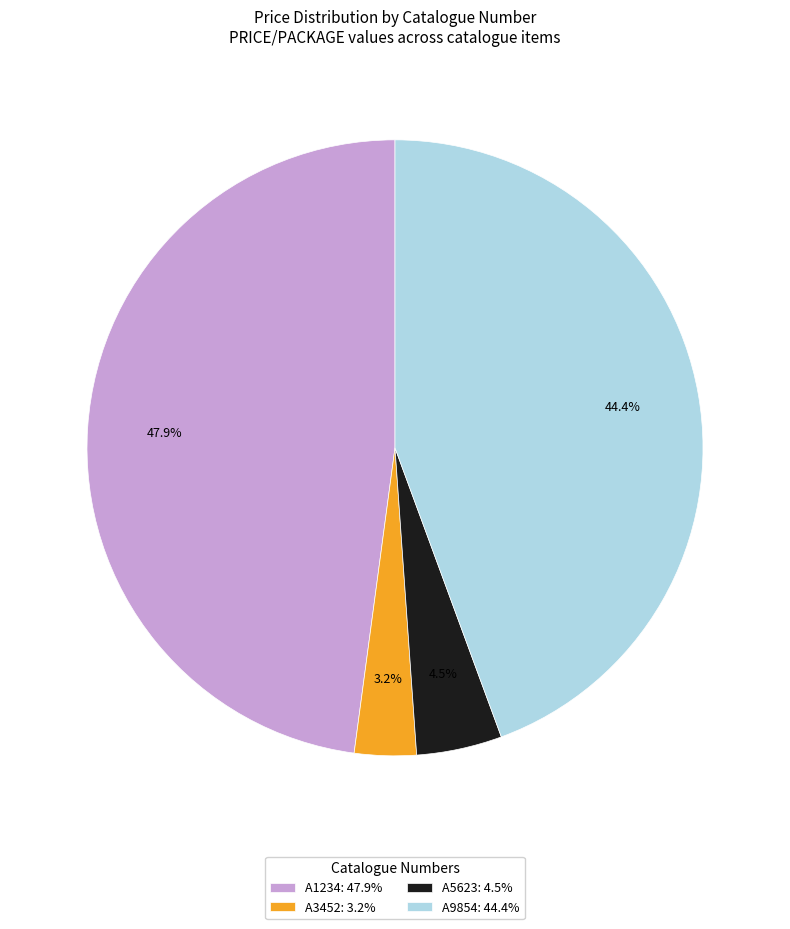

What is the smallest slice in the pie chart?

A3452